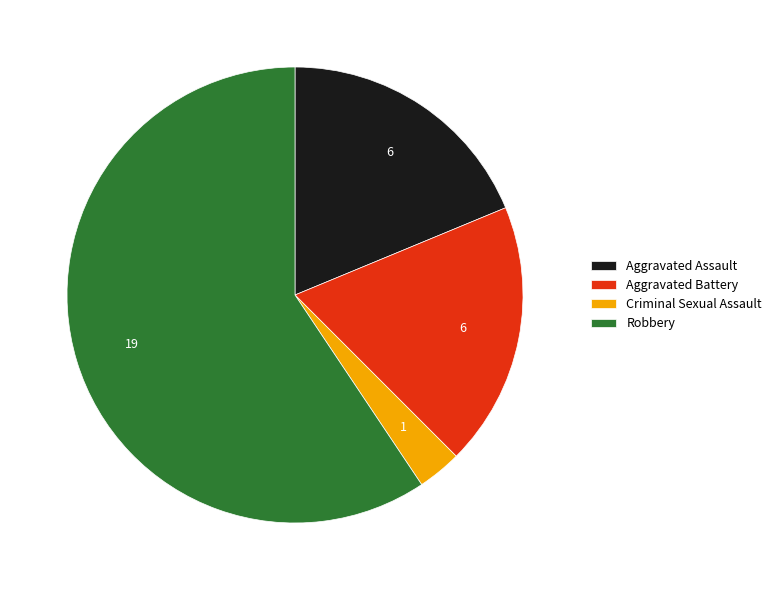

Which slice is the largest?

Robbery